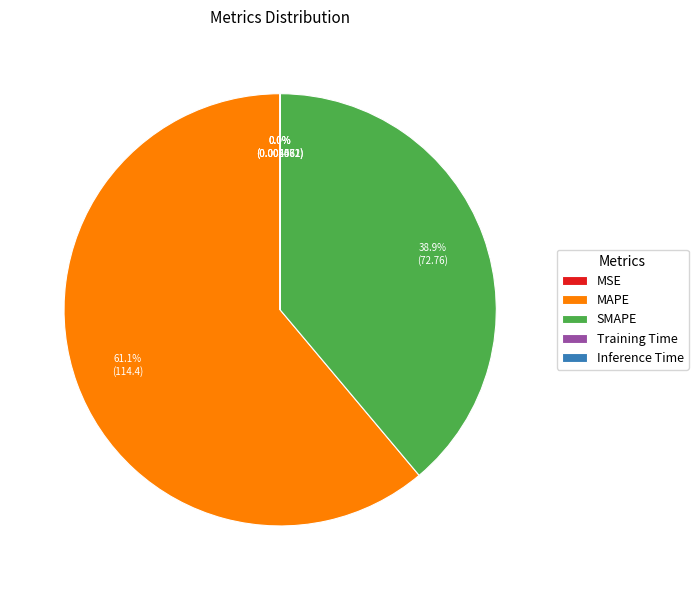

Which slice represents more than half of the pie?

MAPE